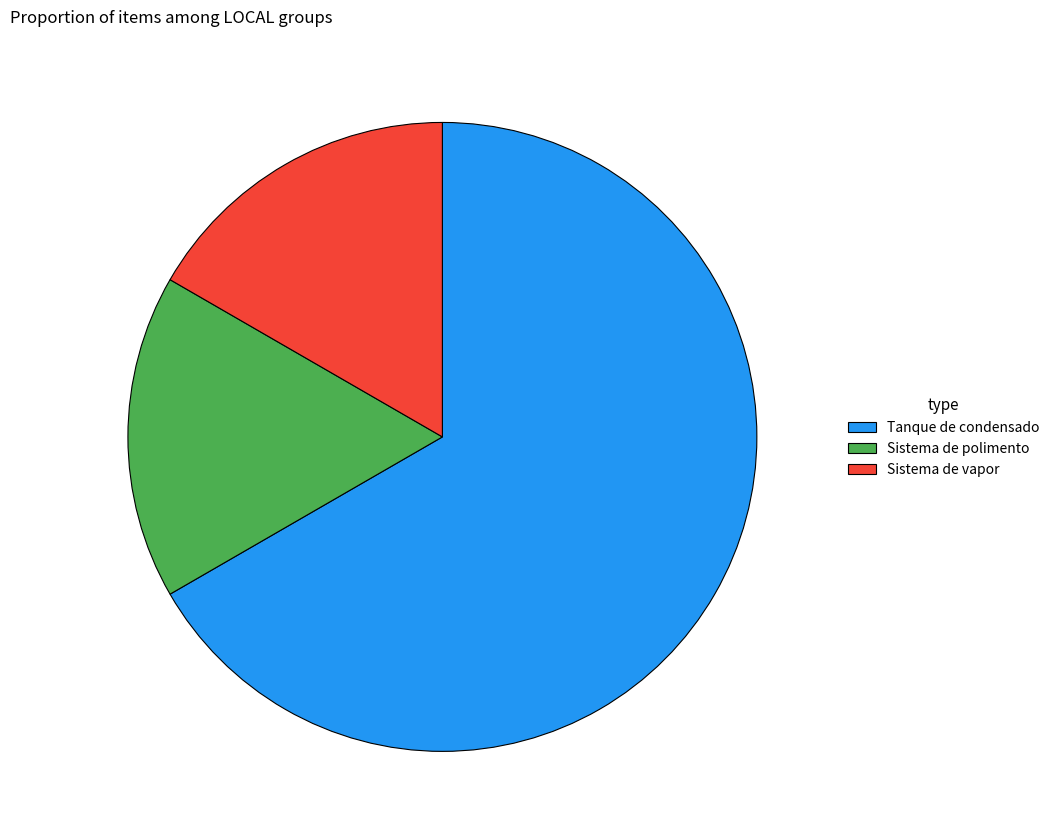

Does any single category account for the majority?

Yes